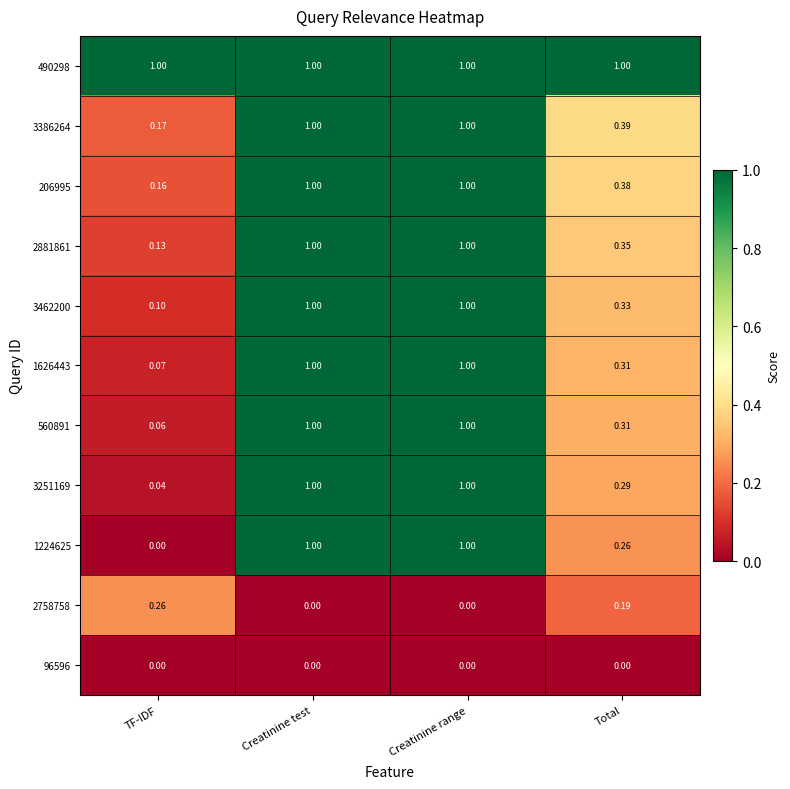

Is the value of 2881861 at Creatinine test greater than the value of 1224625 at TF-IDF?

Yes